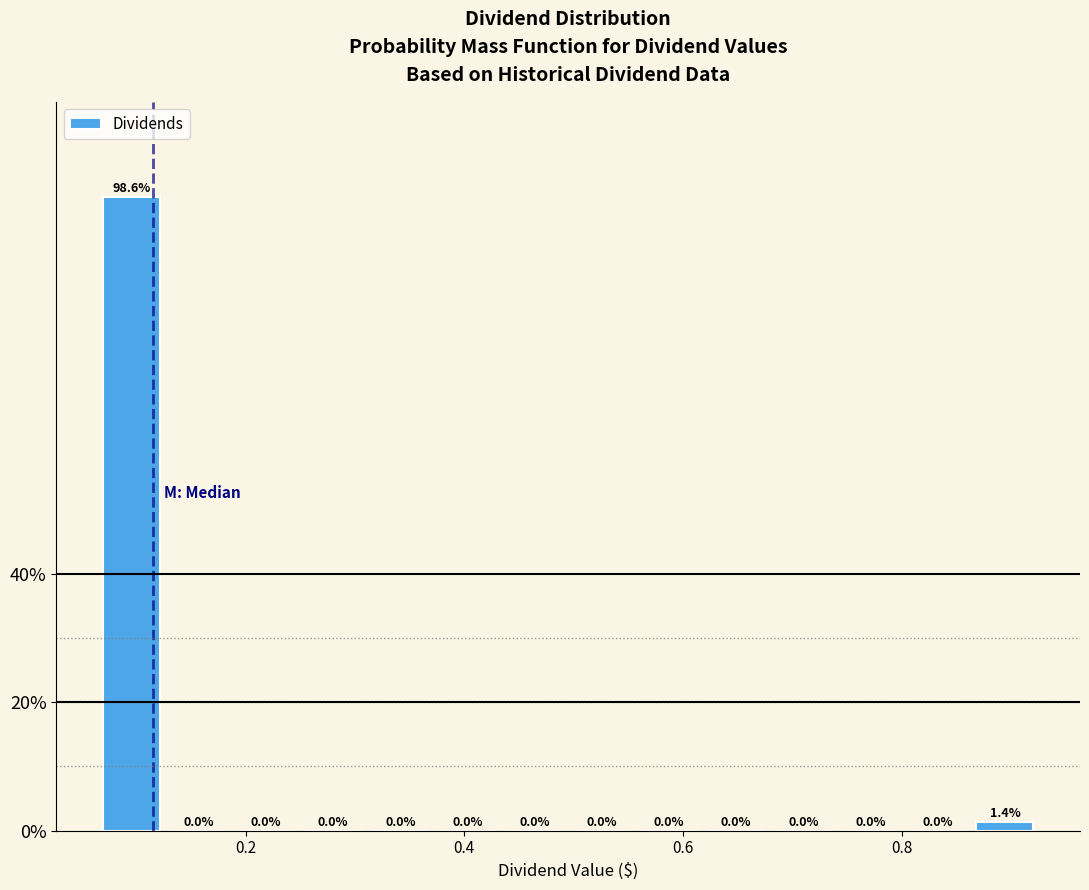

Read against the x-axis, roughly where is the centre of the tallest bar?

0.10